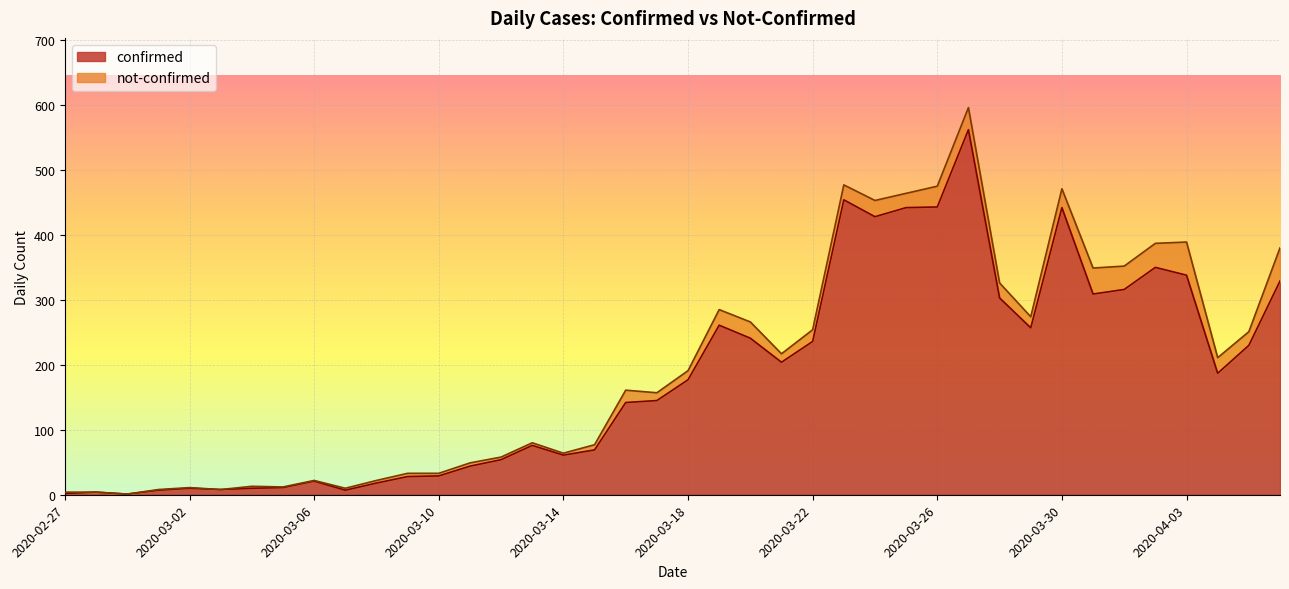

What is the maximum value shown in the chart?

562